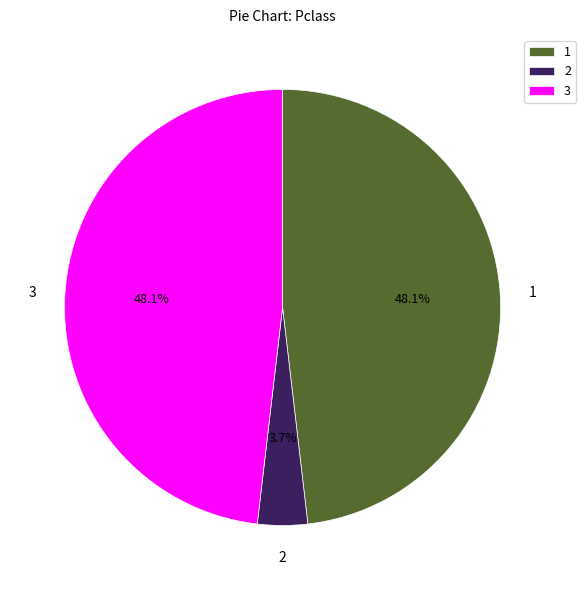

Is there any slice that represents more than half of the pie?

No